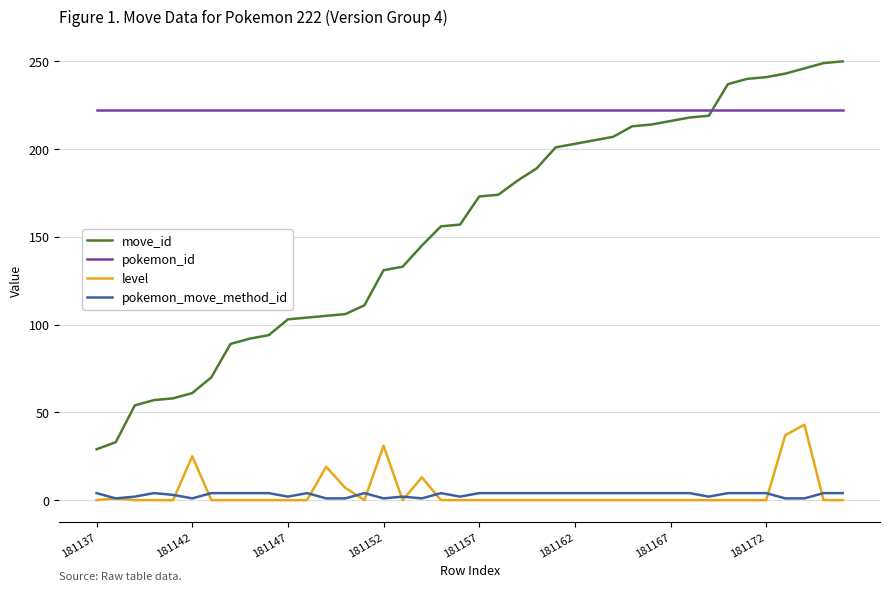

Rank the series by their maximum value, from highest to lowest.

move_id, pokemon_id, level, pokemon_move_method_id